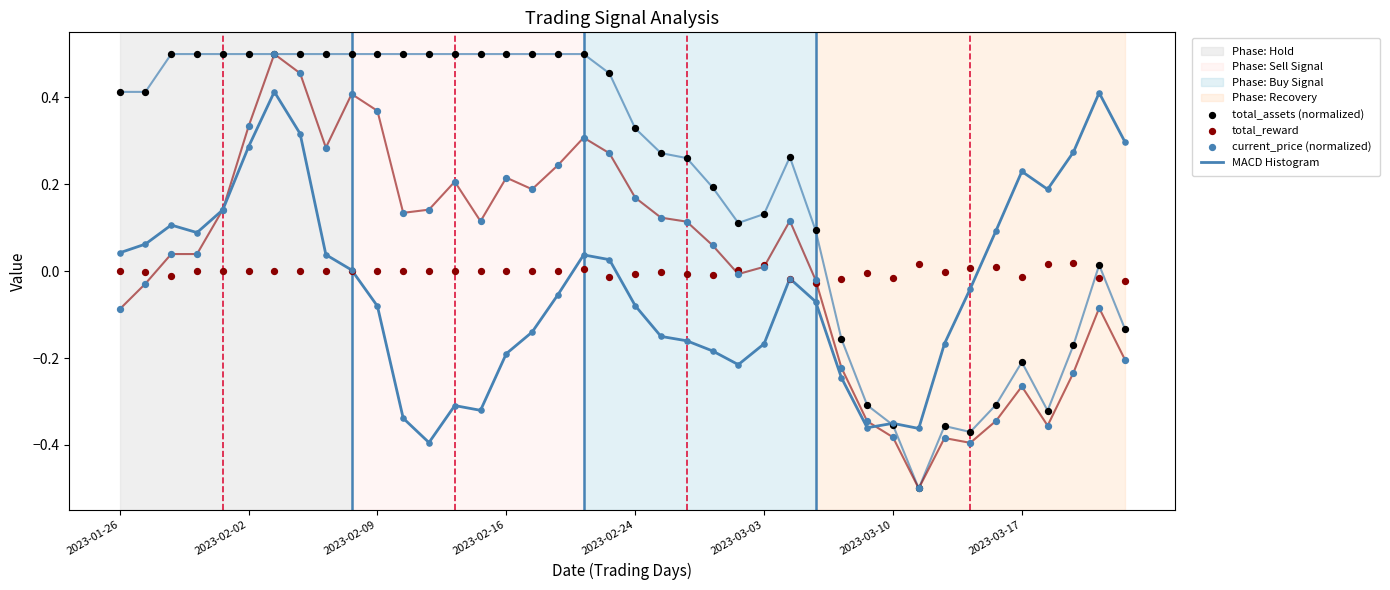

Which series reaches the maximum Y coordinate?

total_assets (normalized)